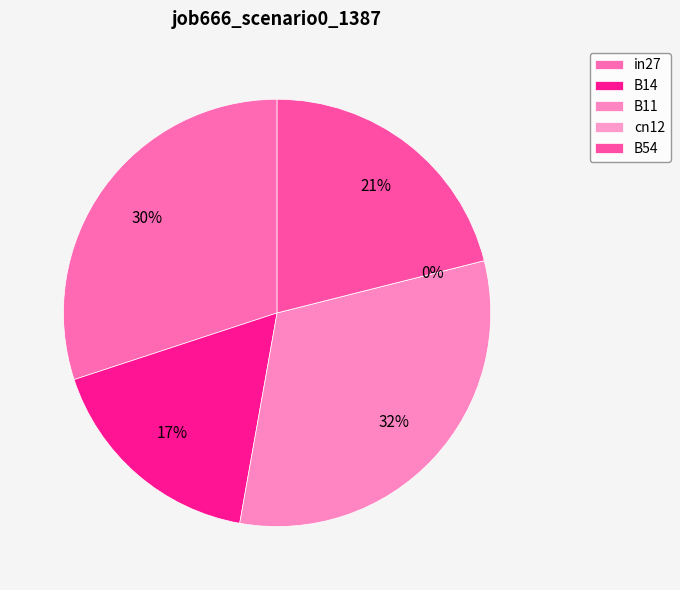

To the nearest percent, what is the difference between the largest and smallest slice percentages?

32%